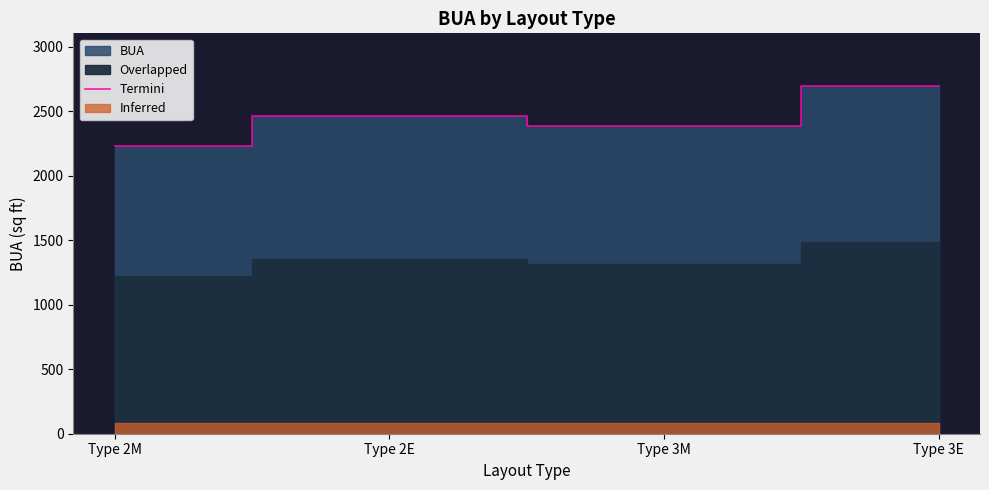

True or false: the data shows 2387 at Type 3M.

True